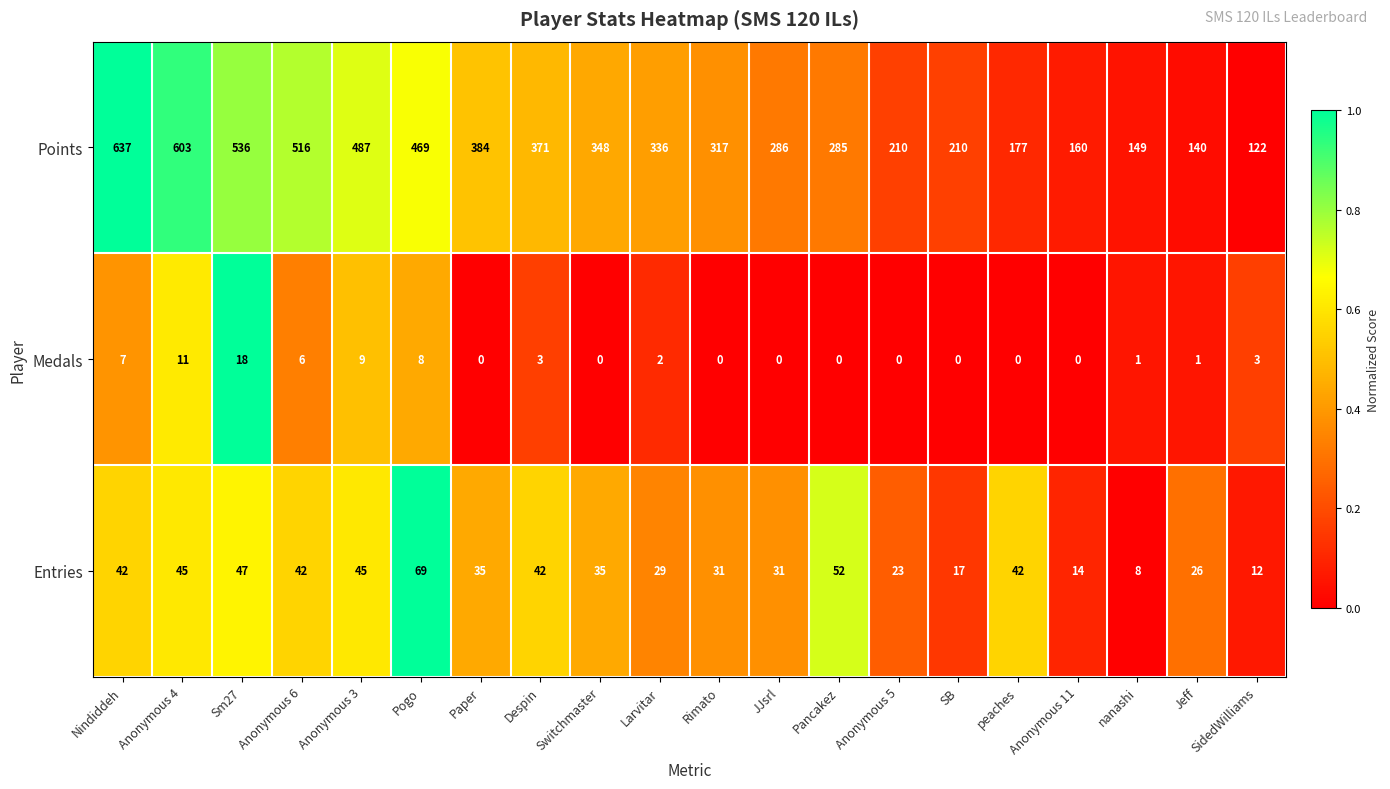

Rank the series at Switchmaster from highest to lowest value.

Points, Entries, Medals